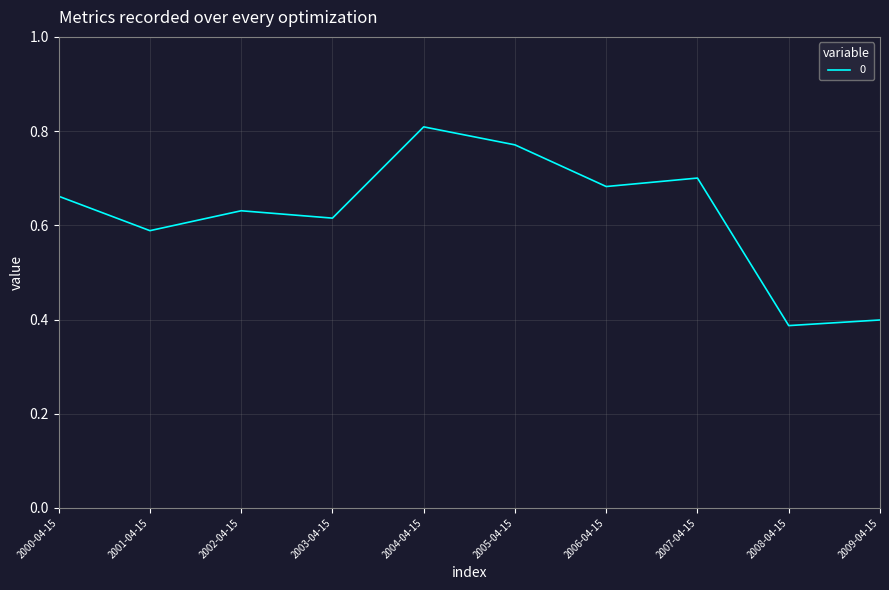

What is the change in value from 2007-04-15 to 2008-04-15?

-0.3